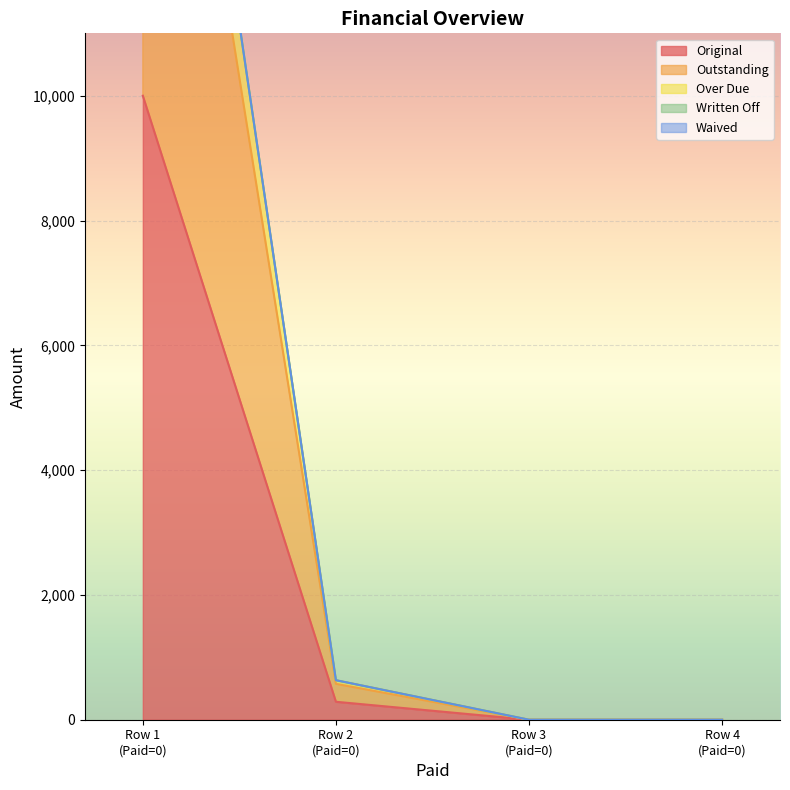

True or false: Over Due and Original cross at least once.

False